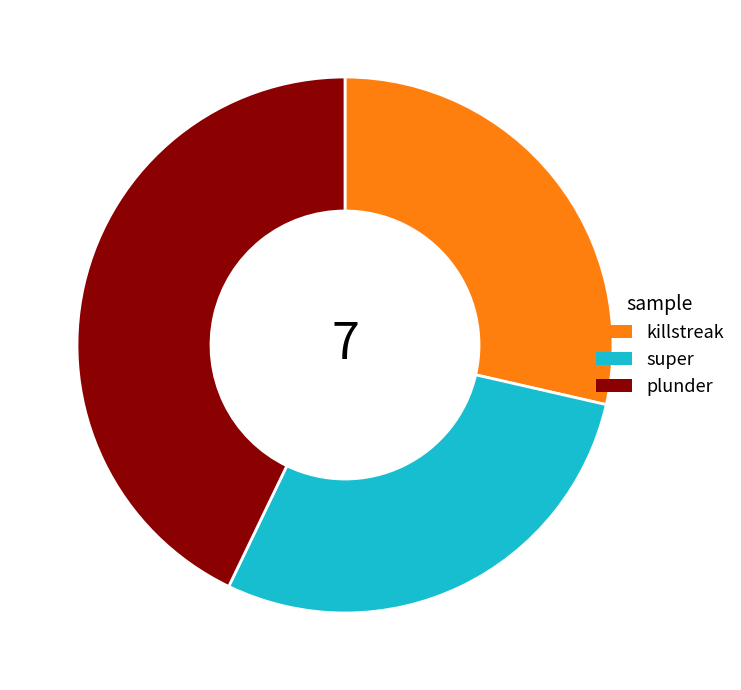

Combined, do super and killstreak account for over 50%?

Yes